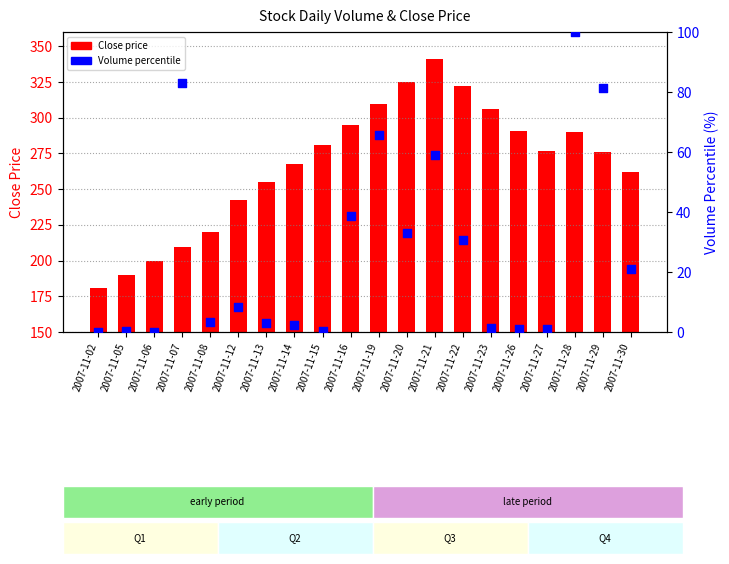

At which category is the sum across all series the highest?

2007-11-21